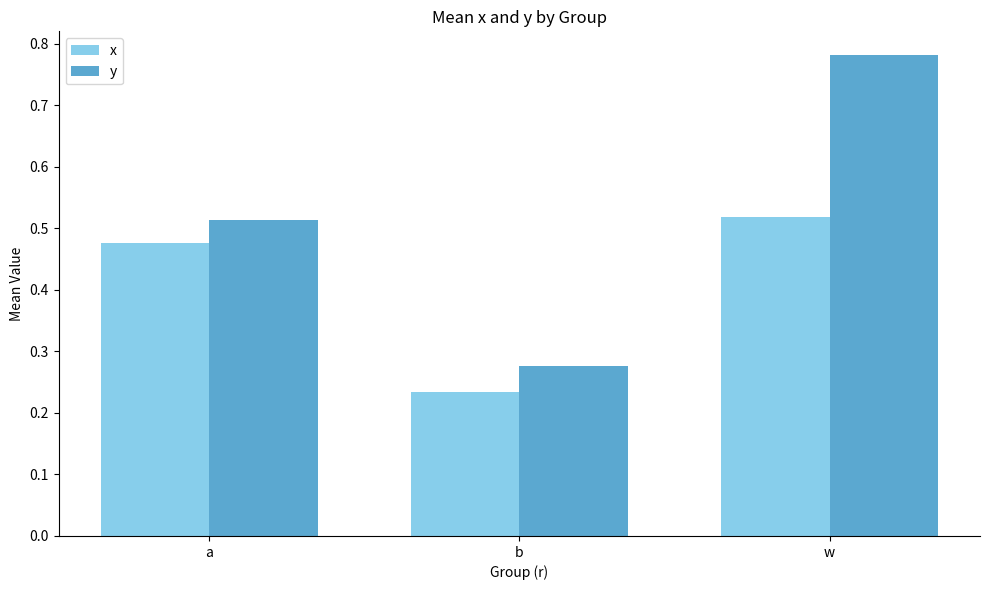

How many y values are between 0 and 1?

3